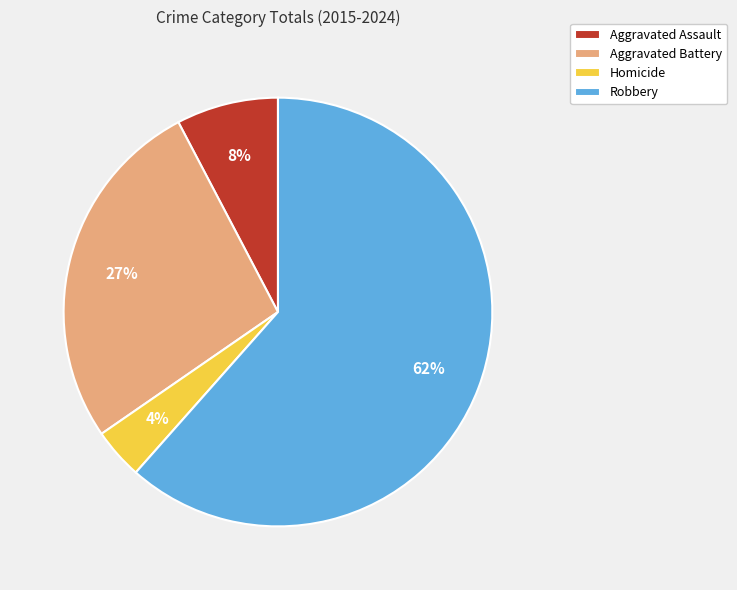

To the nearest percent, what is the average slice percentage?

25%